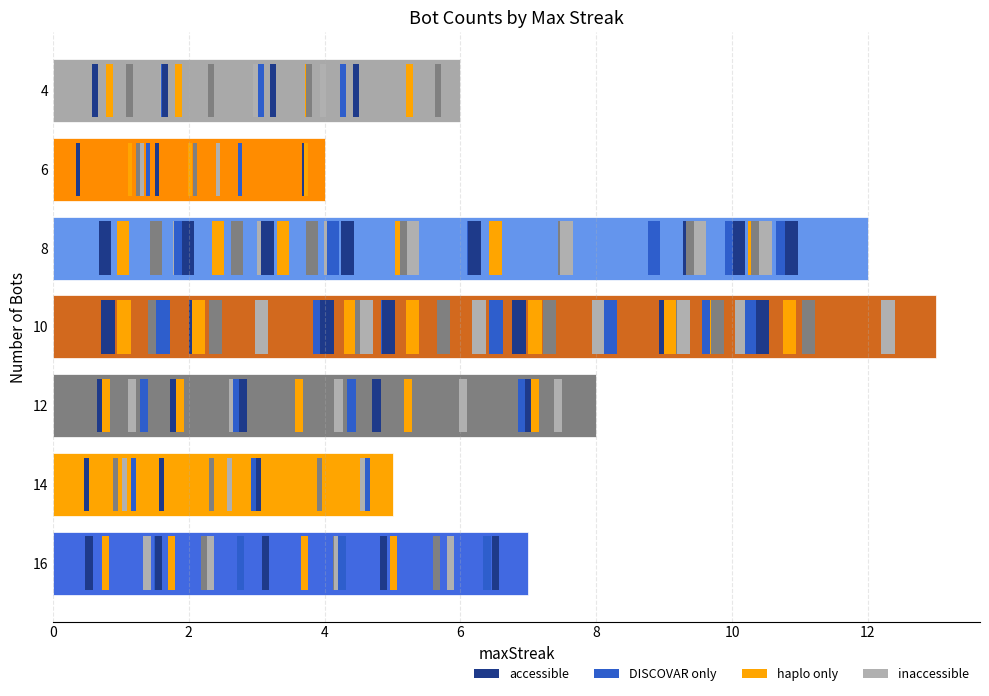

True or false: the data shows 7 at 16.

True